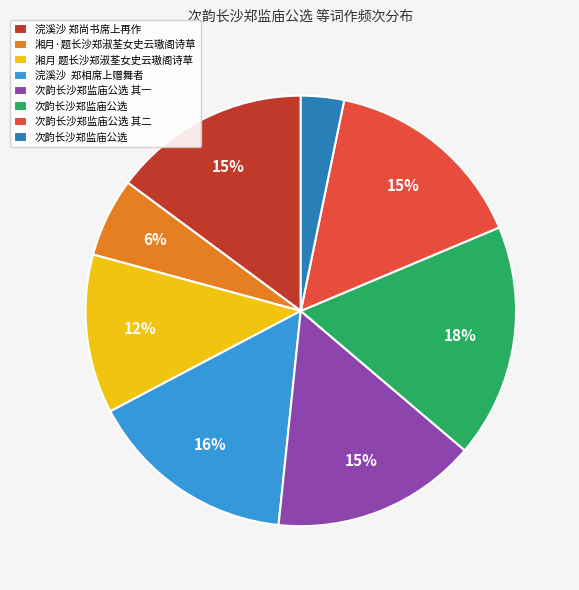

To the nearest percent, what is the average slice percentage?

12%